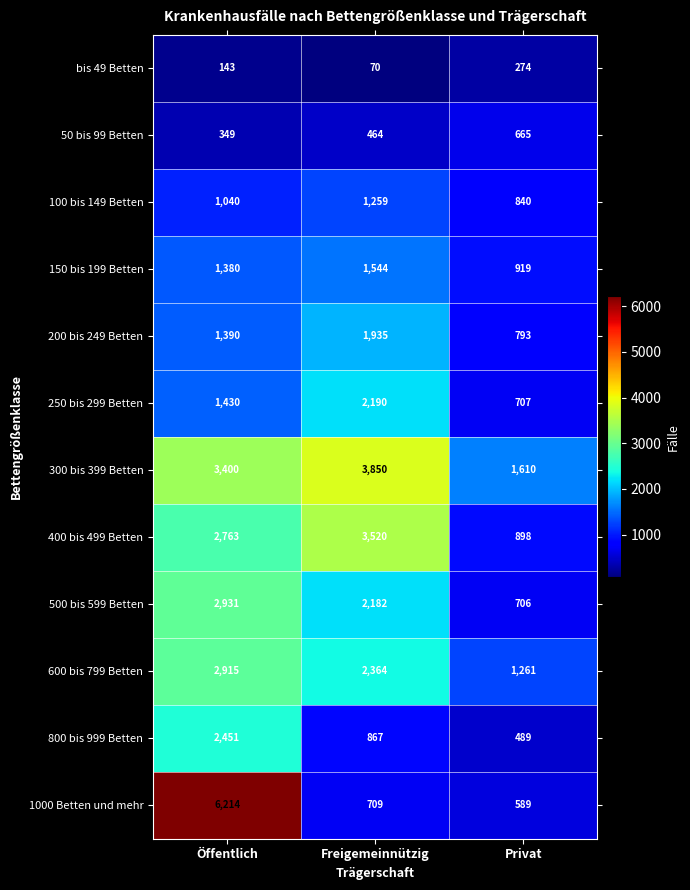

Read the 400 bis 499 Betten value at Privat.

898